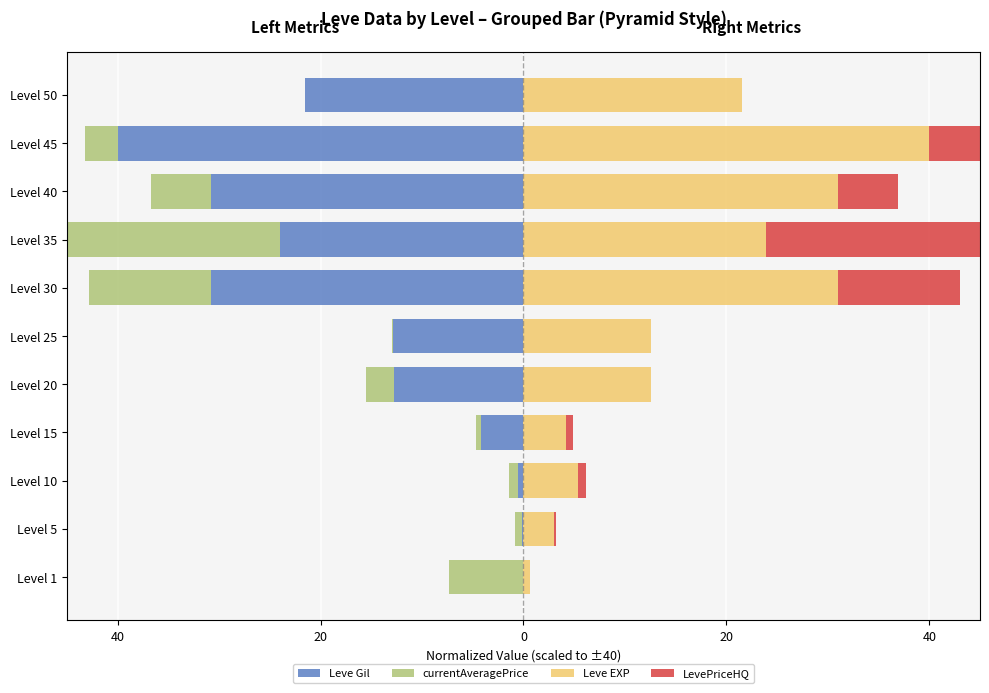

What is the greatest value displayed?

40.0